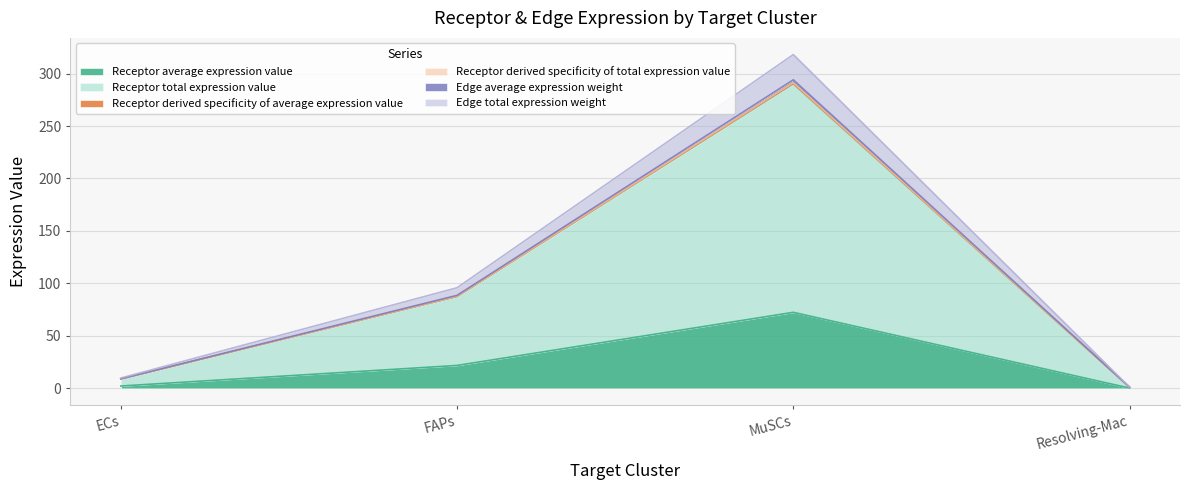

True or false: Receptor derived specificity of average expression value and Edge average expression weight cross at least once.

False